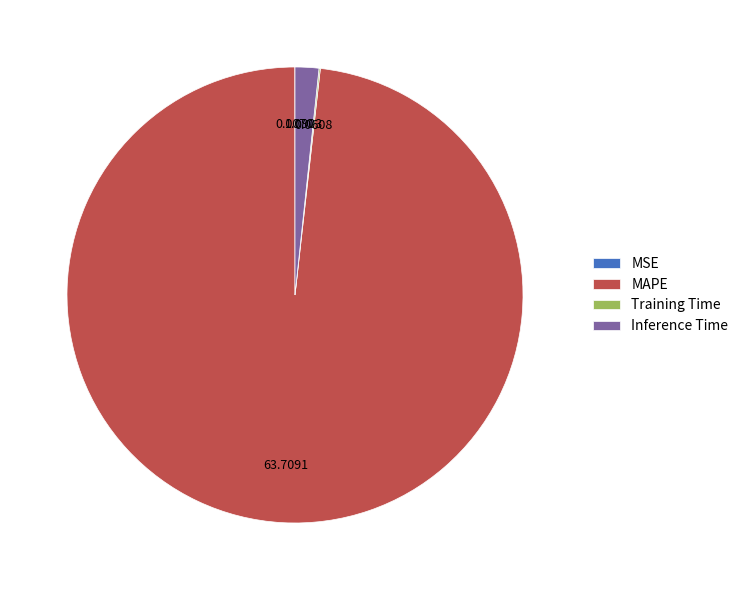

Is the sum of Inference Time and MAPE greater than half?

Yes